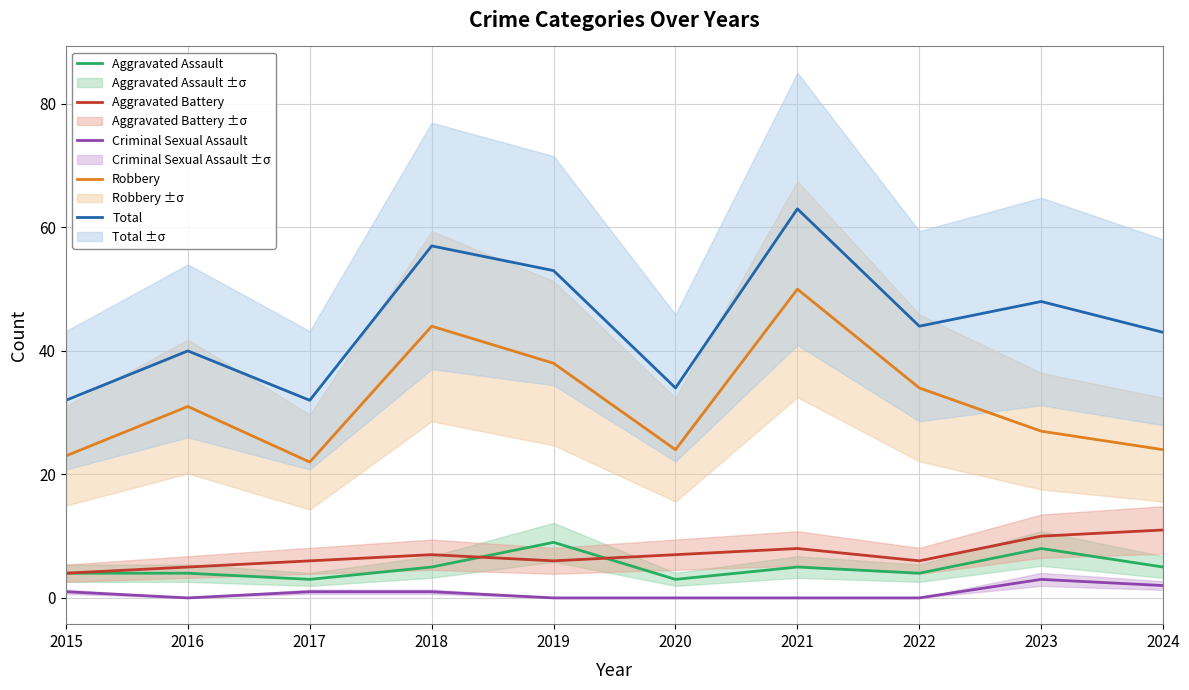

What is the total value across all series at 2017?

64